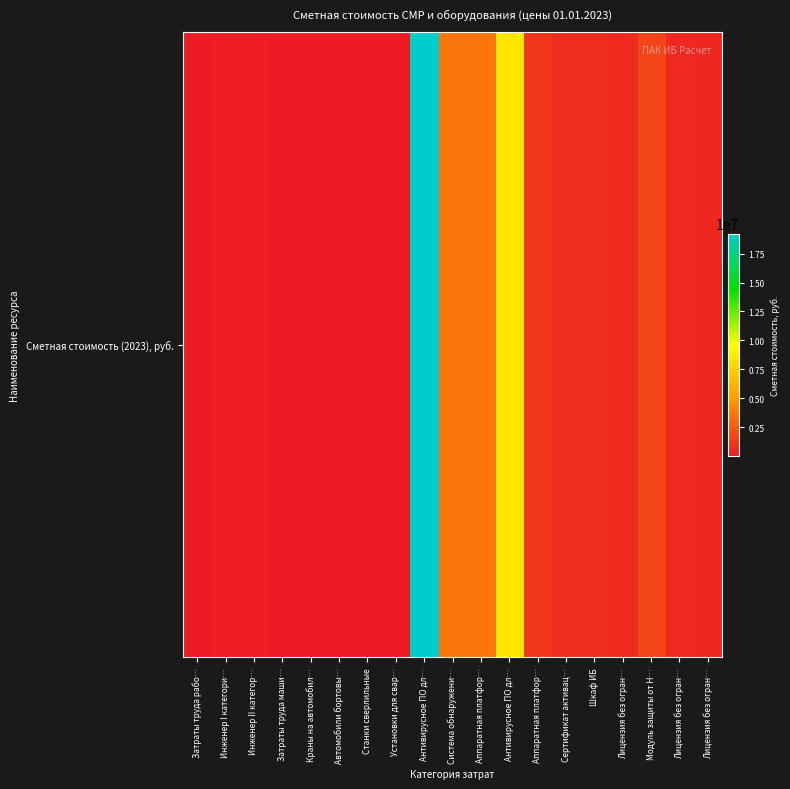

Reading left to right, transcribe all the data shown in this chart.

9779.6	224633.6	224633.6	194.4	264.2	159.3	73.1	32.7	19235000.6	3476726.0	3468124.0	8445000.4	1077274.0	738000.0	693220.0	637000.0	1579998.8	559750.0	503375.0